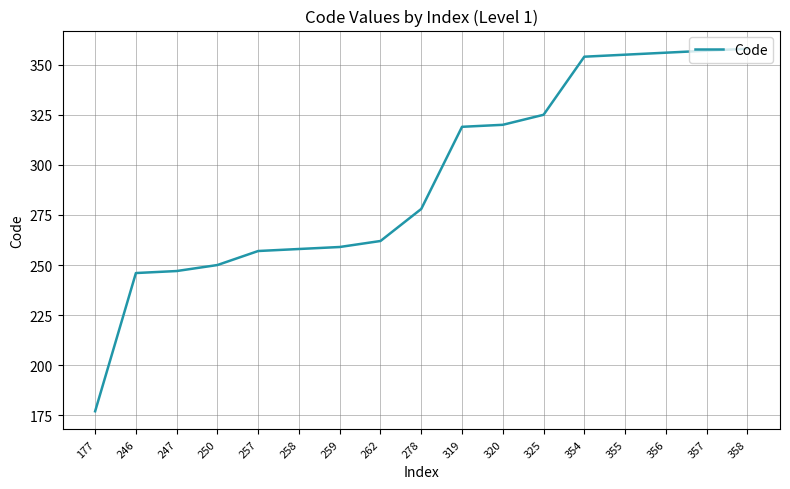

Reading left to right, transcribe all the data shown in this chart.

177	246	247	250	257	258	259	262	278	319	320	325	354	355	356	357	358